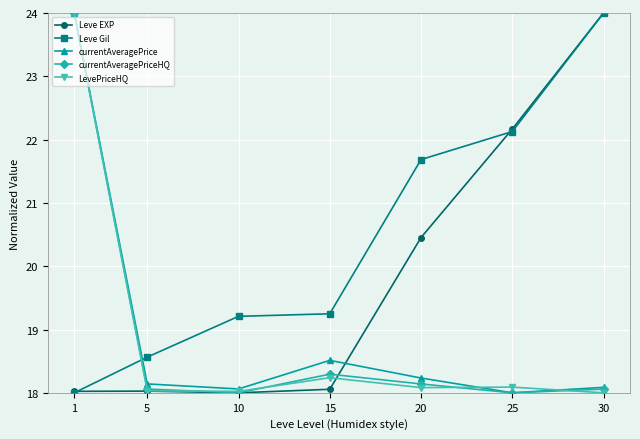

Where is the first local maximum for LevePriceHQ?

15